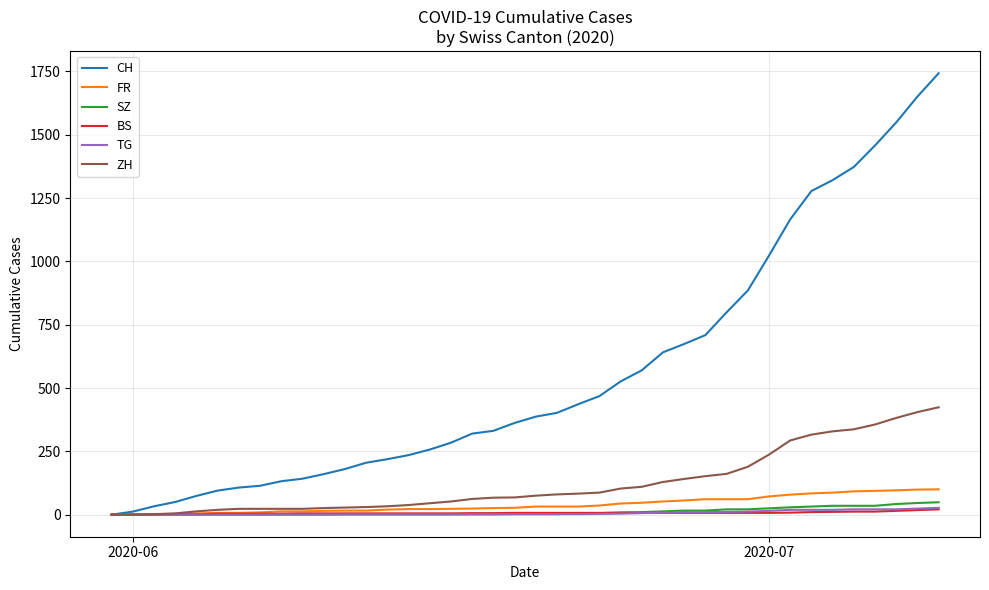

Which series has the largest range (max minus min)?

CH